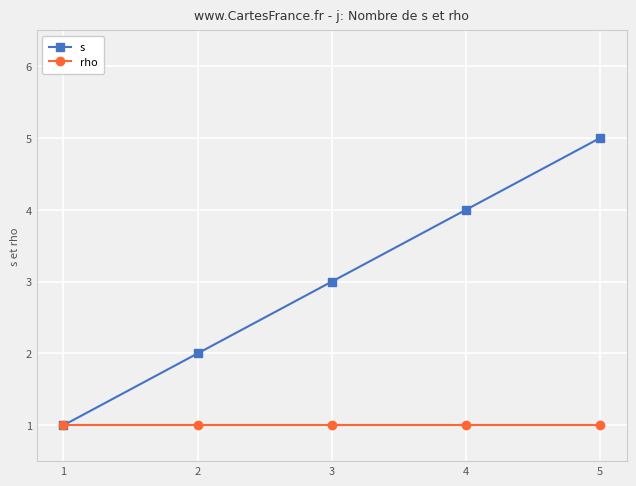

Rank the series by their average value, from lowest to highest.

rho, s